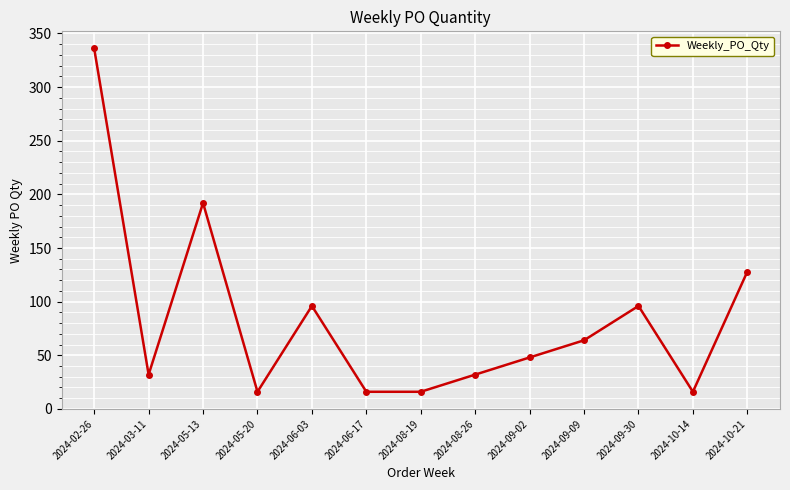

What is the sum of all values?

1088